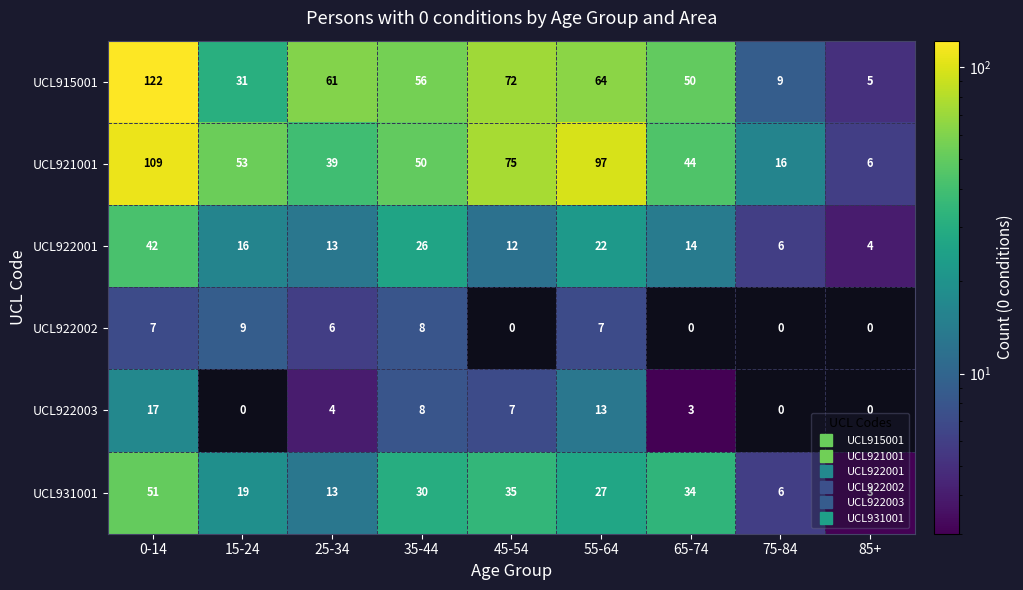

How many data points does each series have?

9